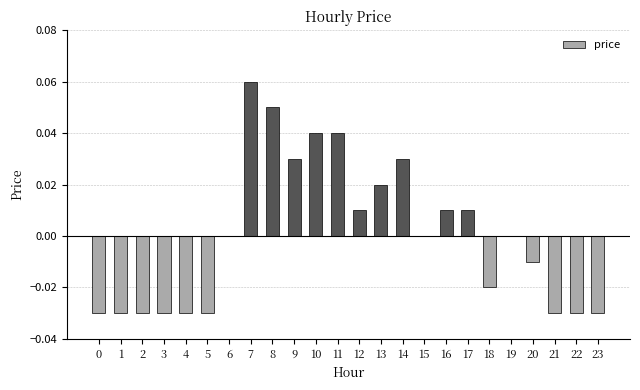

Which label corresponds to the largest value in the chart?

7